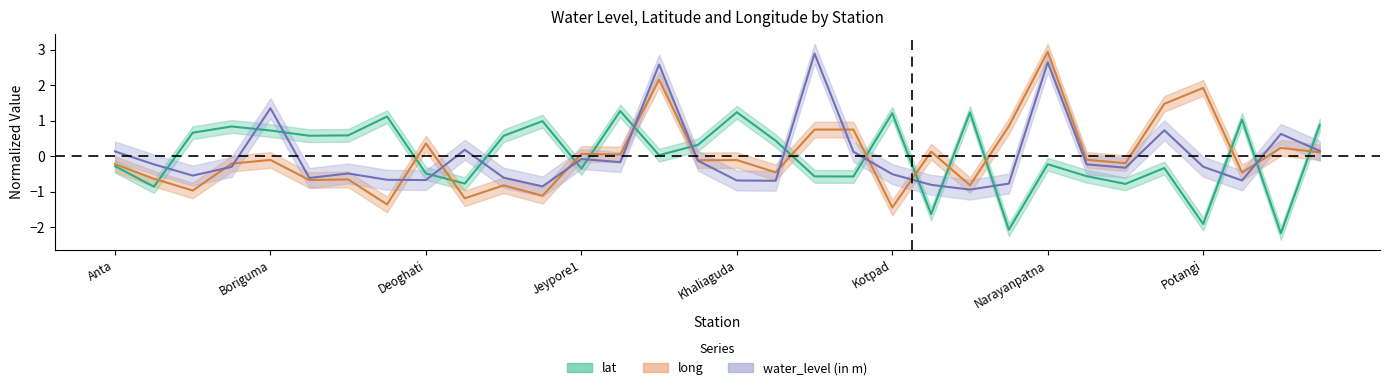

At Deoghati, list the series in order from largest to smallest.

long, lat, water_level (in m)